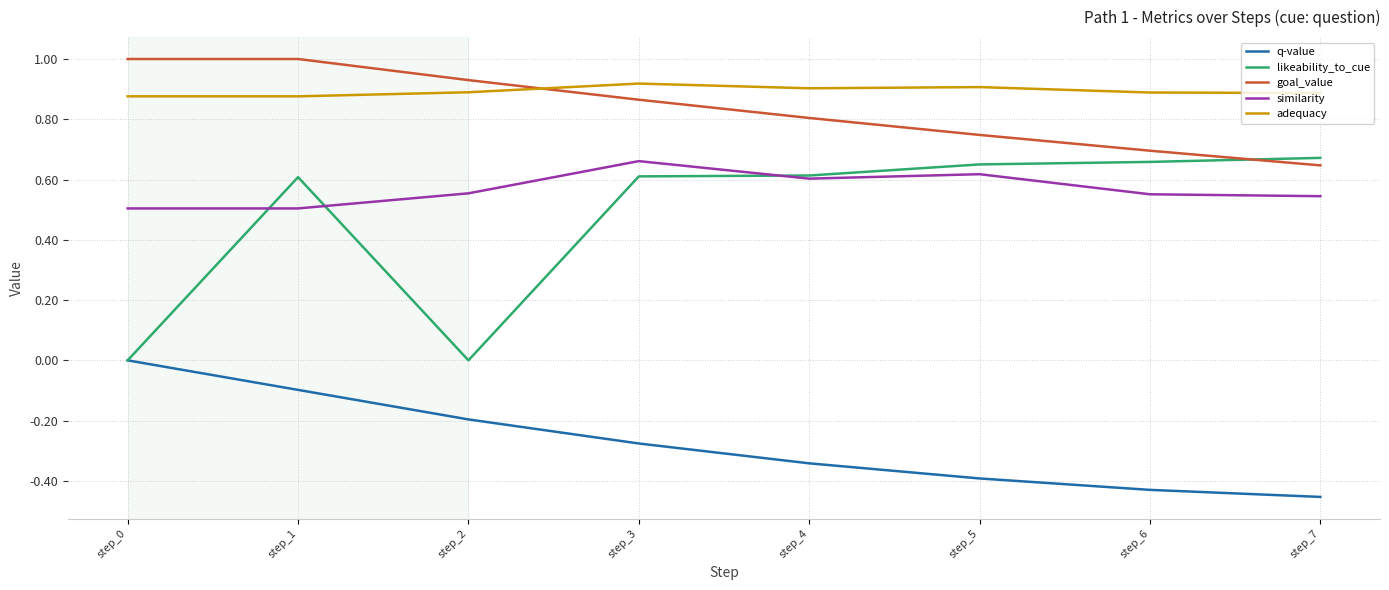

At which label does similarity reach its peak?

step_3